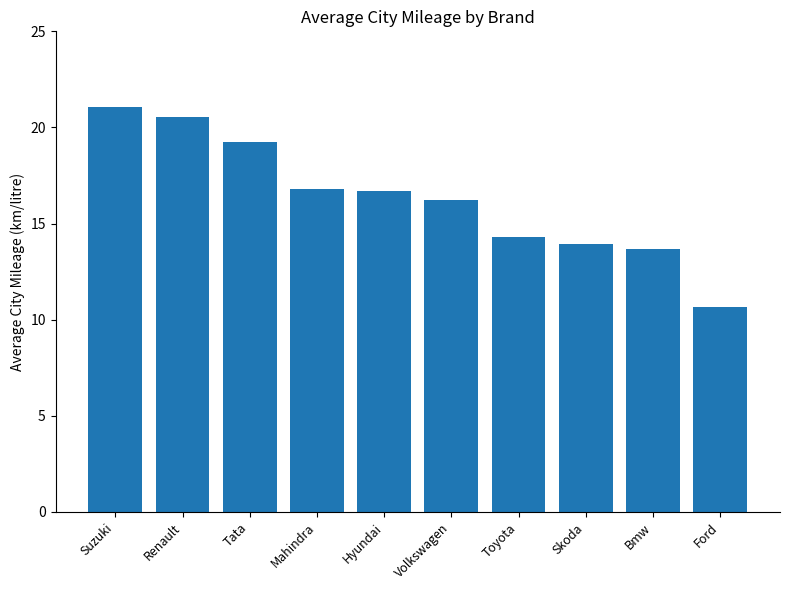

What is the change in value from Volkswagen to Toyota?

-1.9